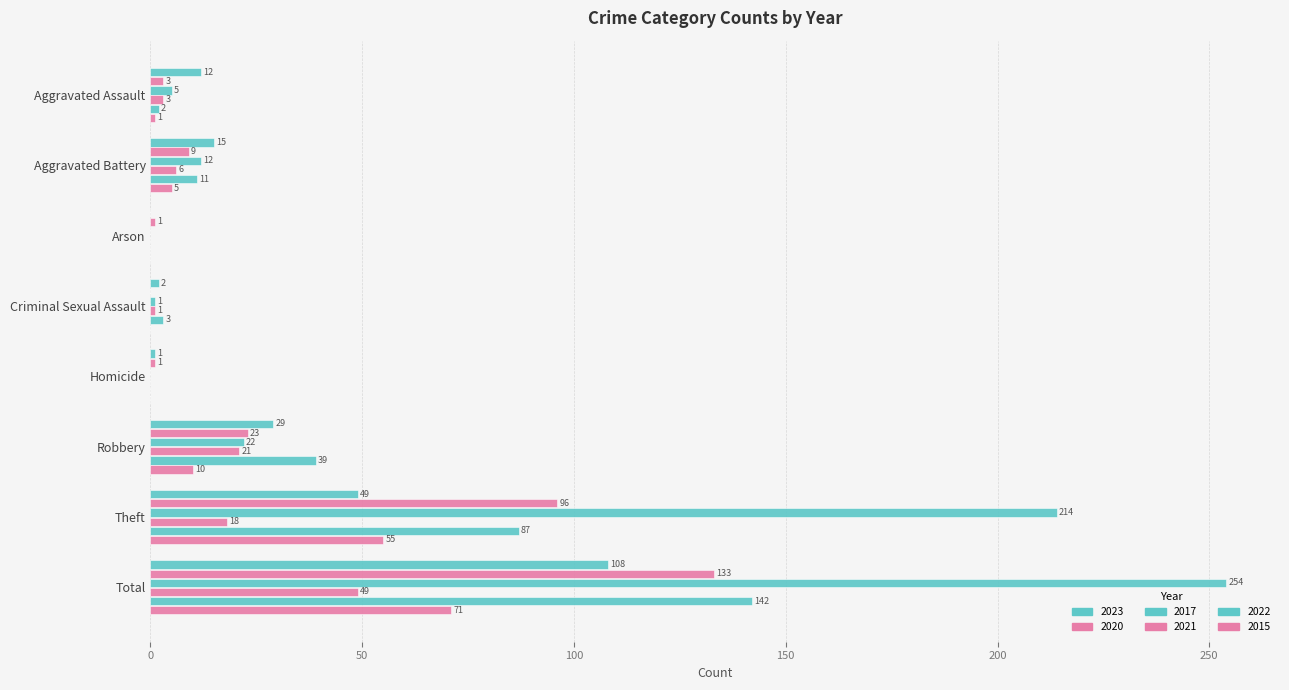

True or false: 2021 has a value of 6 at Aggravated Battery.

True